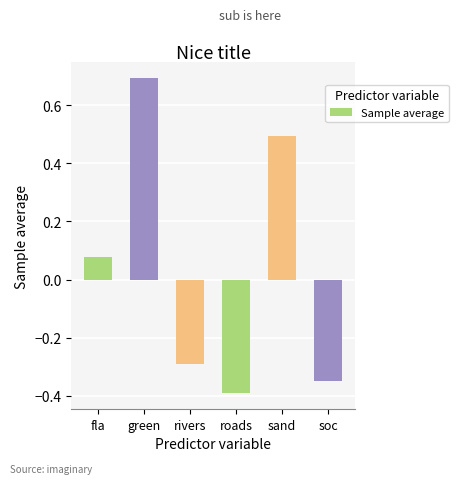

Rank the categories by value from lowest to highest.

roads, soc, rivers, fla, sand, green